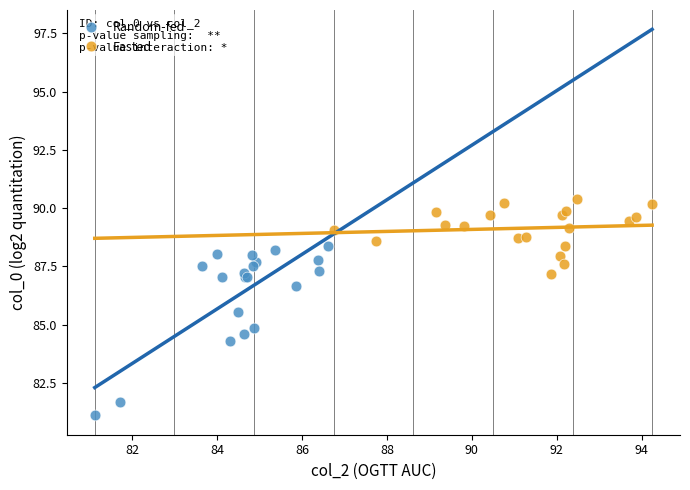

Which series has the widest spread of Y values?

Random-fed